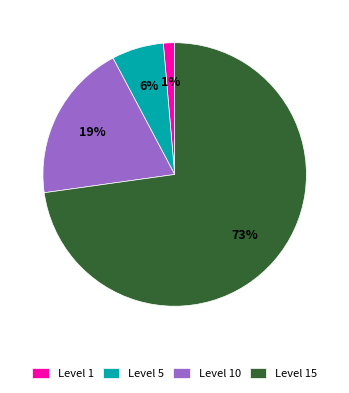

How many segments does this pie chart have?

4